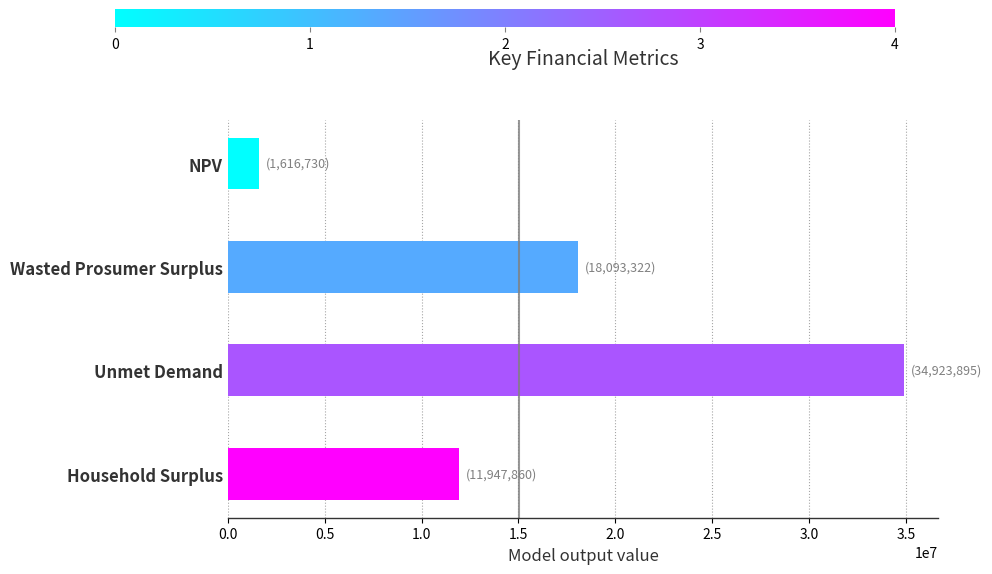

What is the difference between the second highest and minimum values?

16476591.4